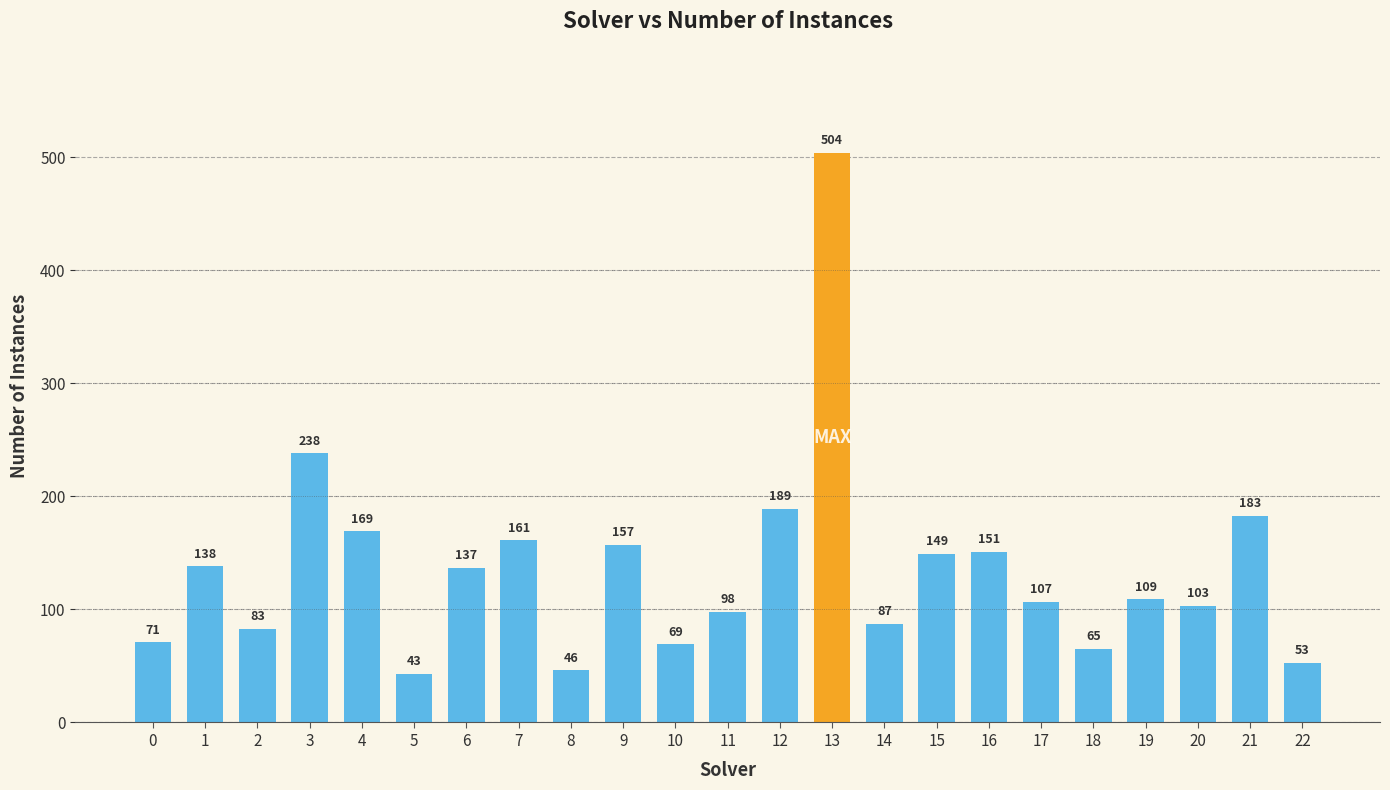

List the labels in order of value, largest first.

13, 3, 12, 21, 4, 7, 9, 16, 15, 1, 6, 19, 17, 20, 11, 14, 2, 0, 10, 18, 22, 8, 5